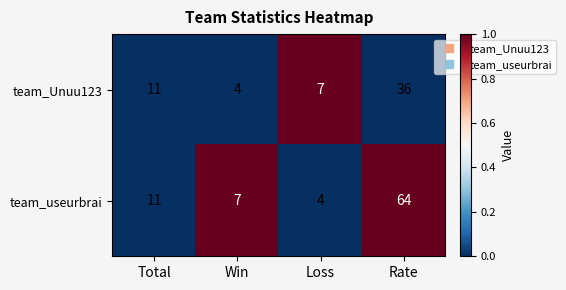

True or false: team_useurbrai has a value of 4 at Loss.

True